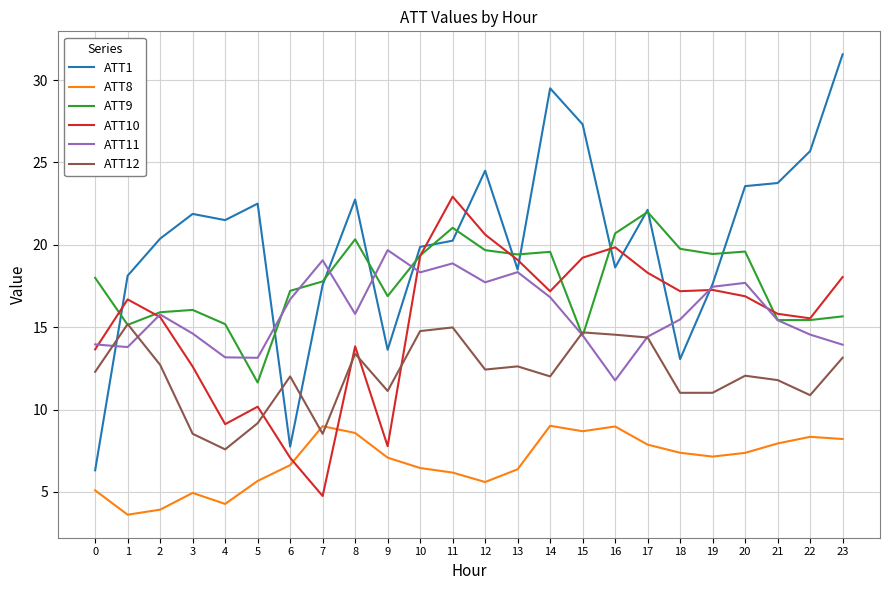

What is the maximum value for ATT10?

22.9